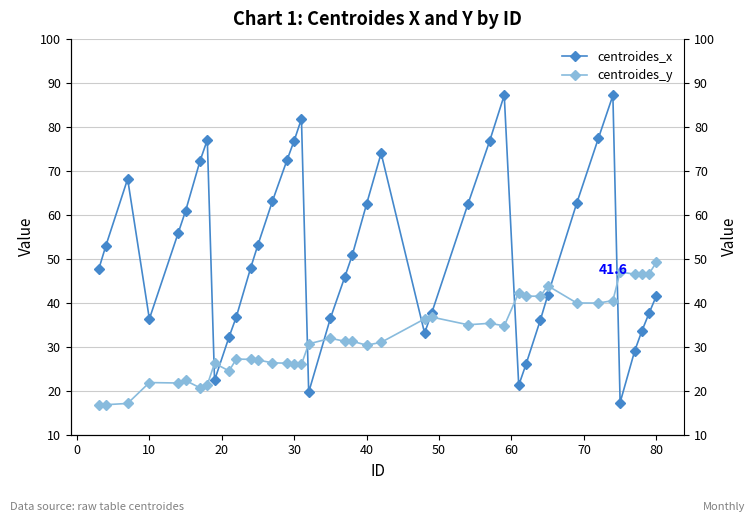

True or false: centroides_y has a value of 12.2 at 50.

False